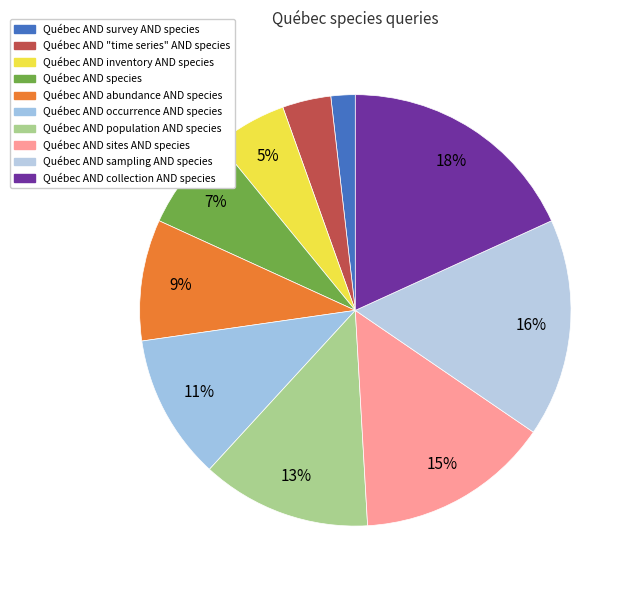

How many segments does this pie chart have?

10